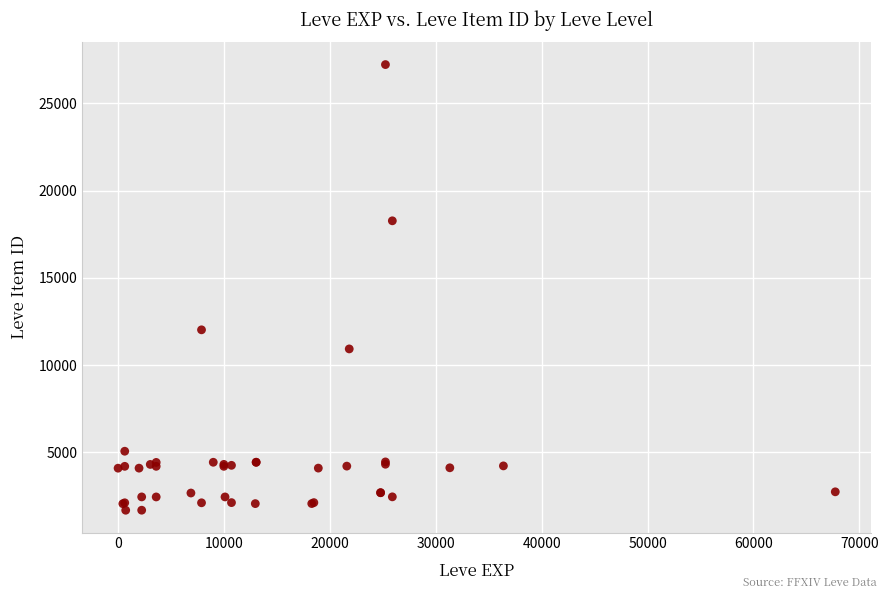

What Y value in the scatter plot is closest to 14448?

12018